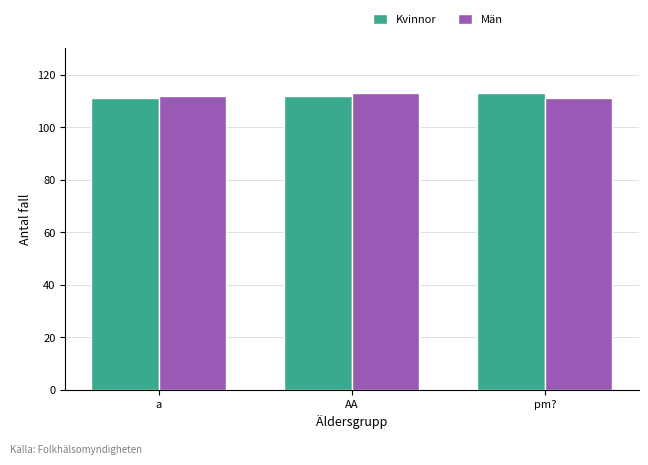

What is the total value across all series at a?

223